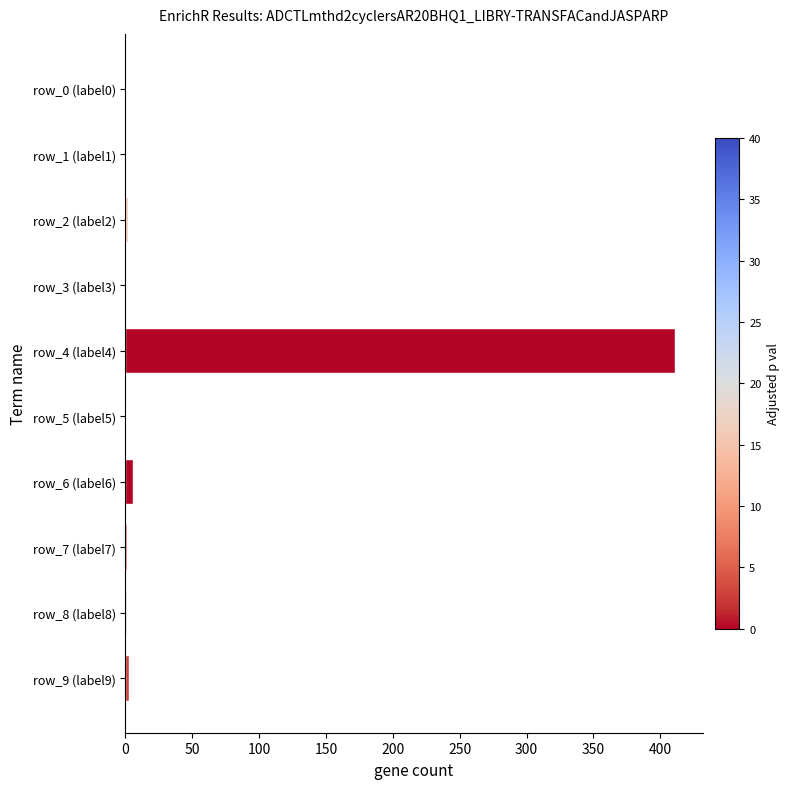

What is the sum of all values?

424